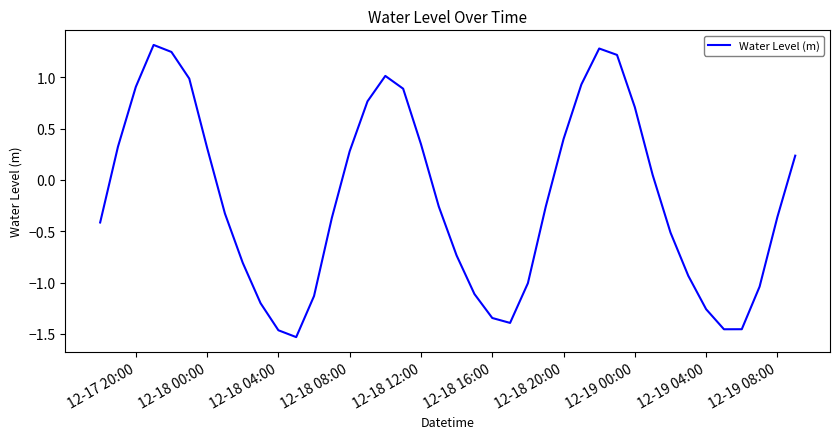

Count the number of data series in this chart.

1